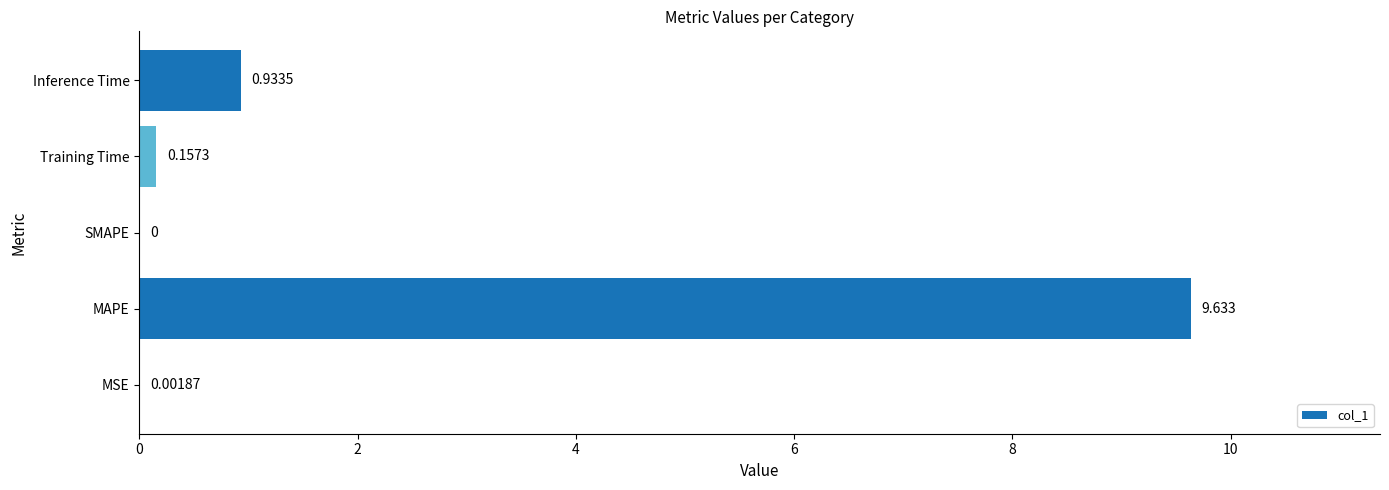

How many categories are shown in the chart?

5